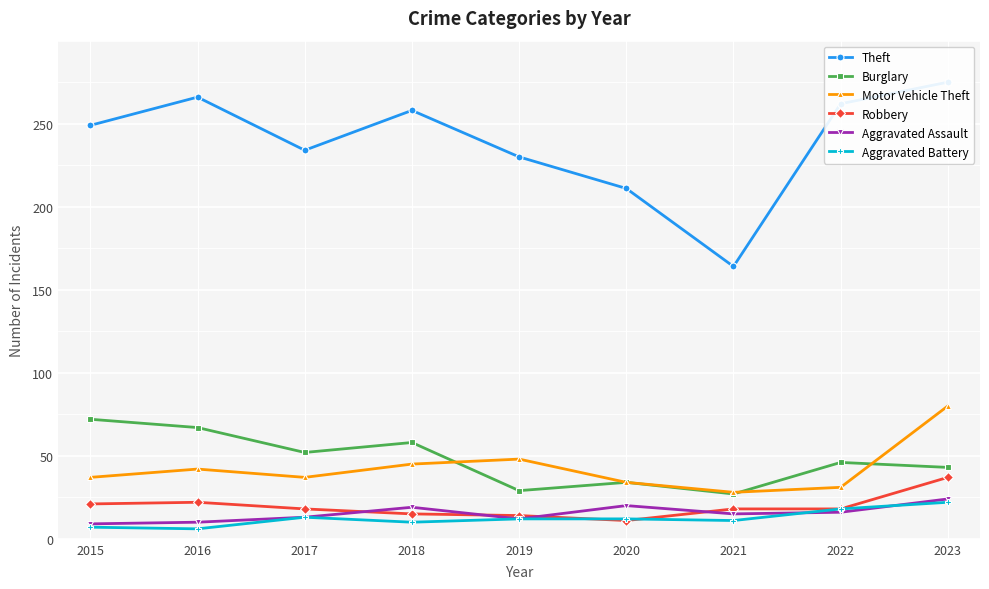

What is the maximum value for Robbery?

37